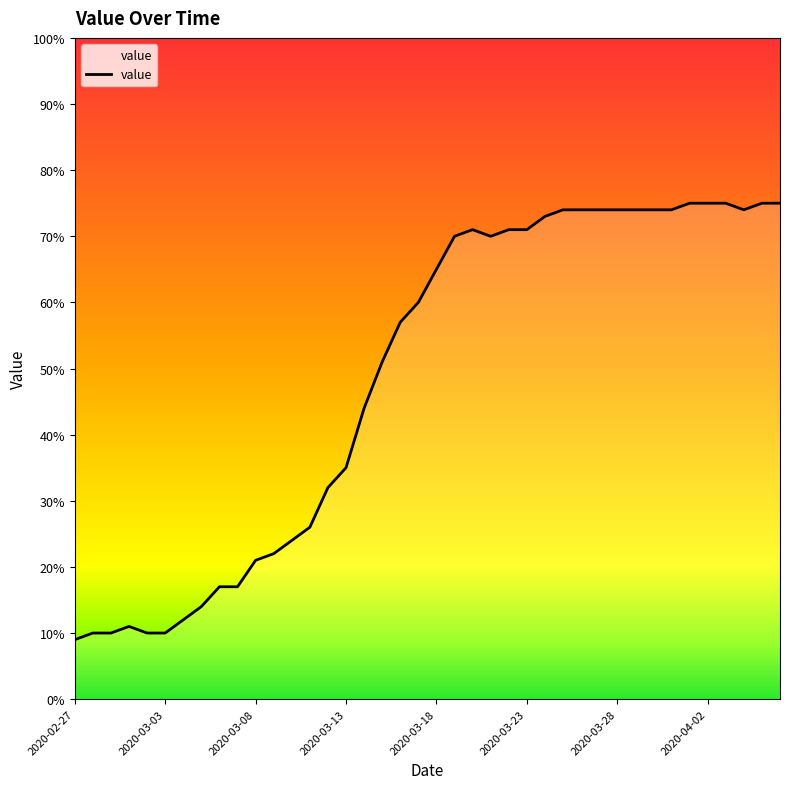

Where is the first local maximum?

2020-03-01